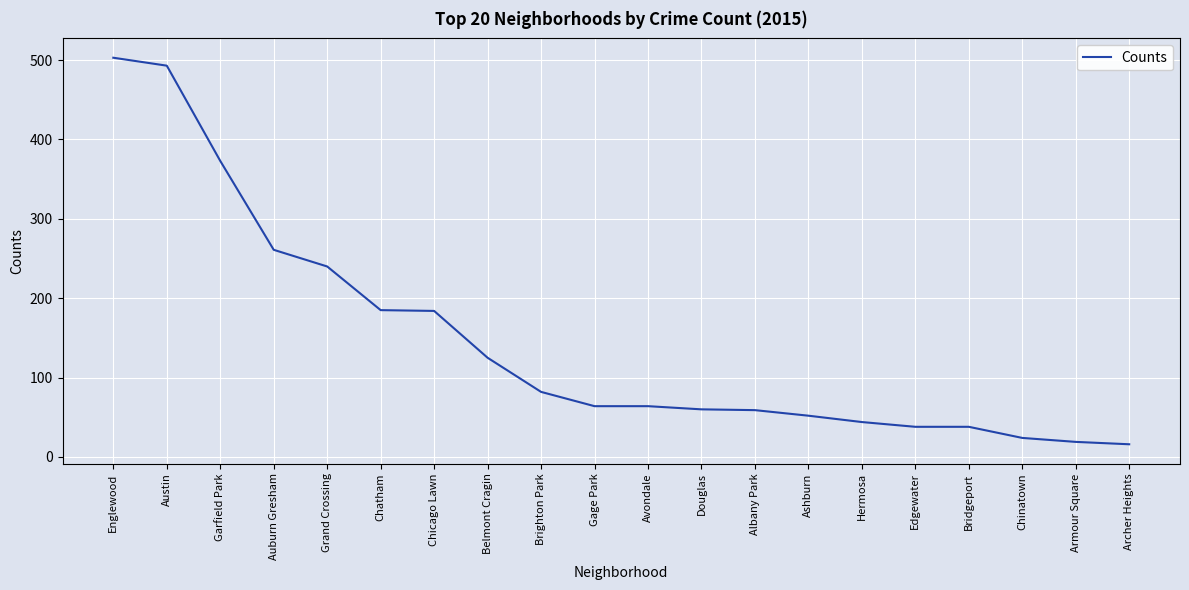

Count the number of categories in the chart.

20